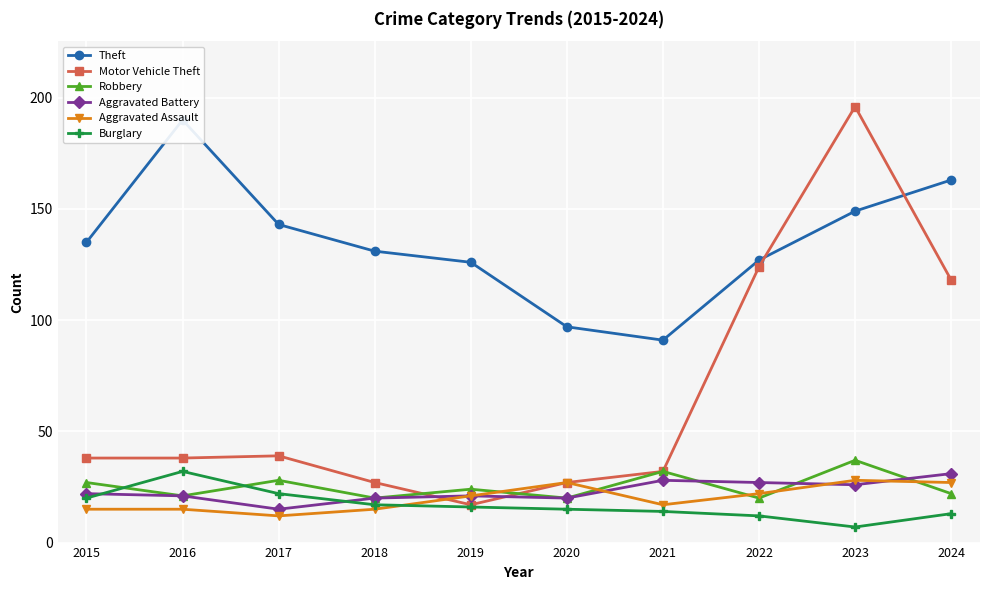

What is the difference between the second highest and minimum values in the Robbery series?

12